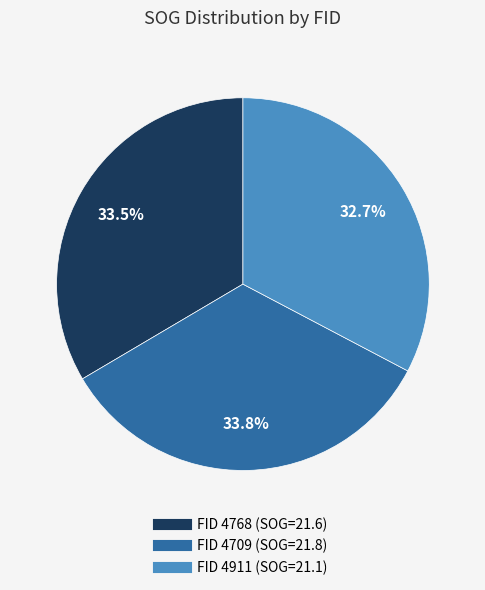

Is there a majority slice in this chart?

No